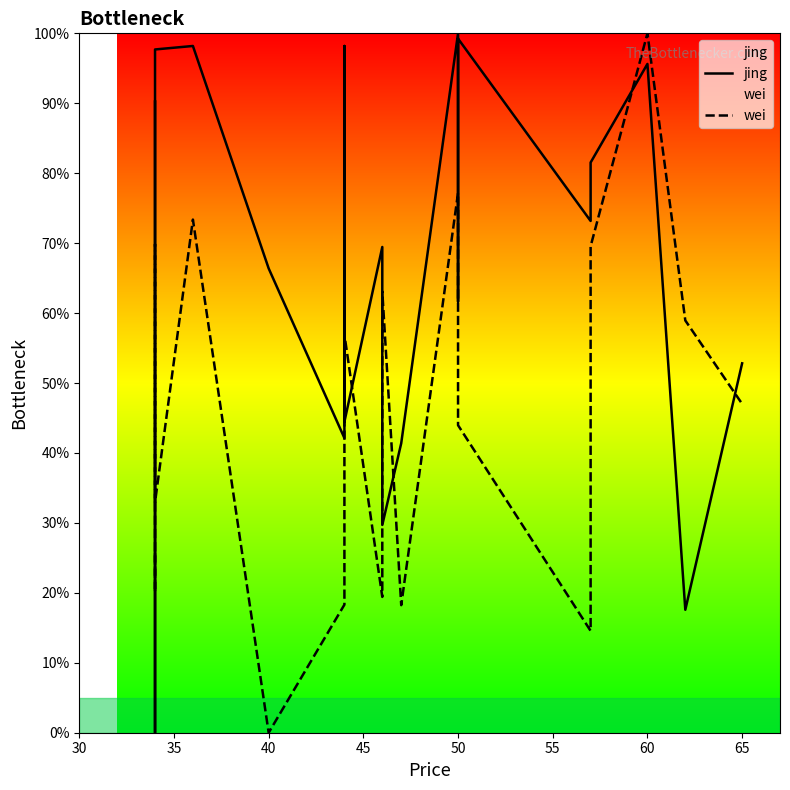

What is the difference between the maximum and minimum values in the wei series?

100.0